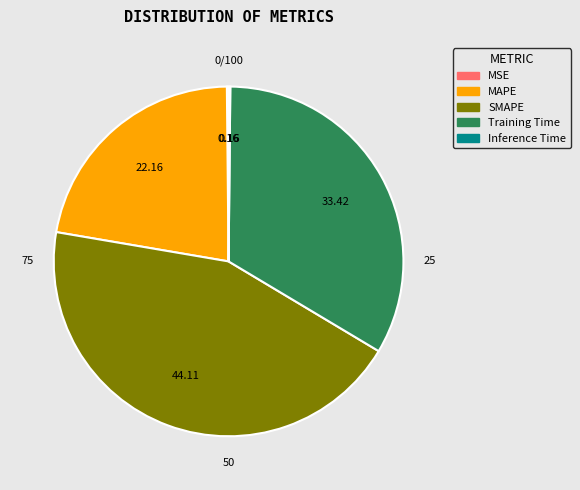

Which category has the biggest portion of the pie?

SMAPE